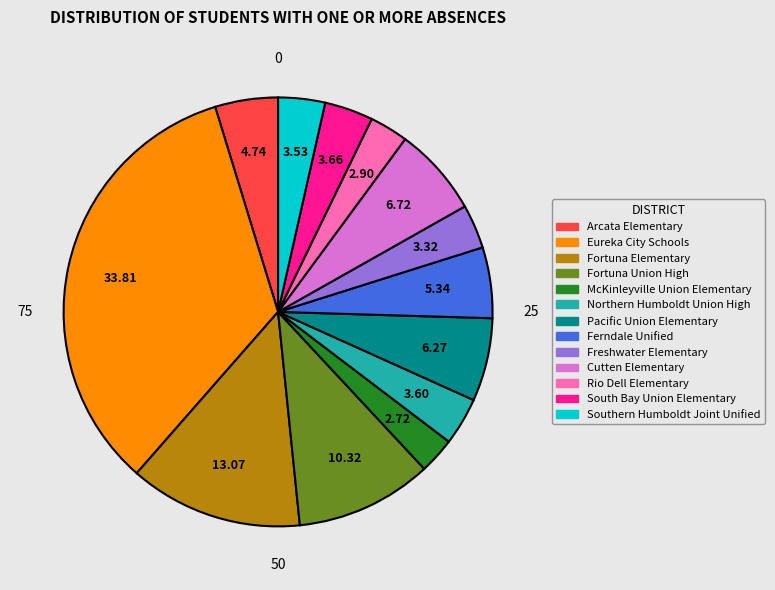

The McKinleyville Union Elementary slice represents 3% of the pie. True or false?

True